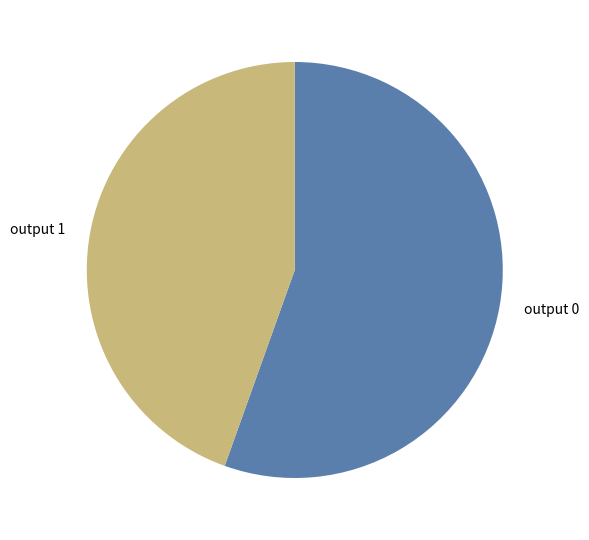

What is the majority slice?

output 0